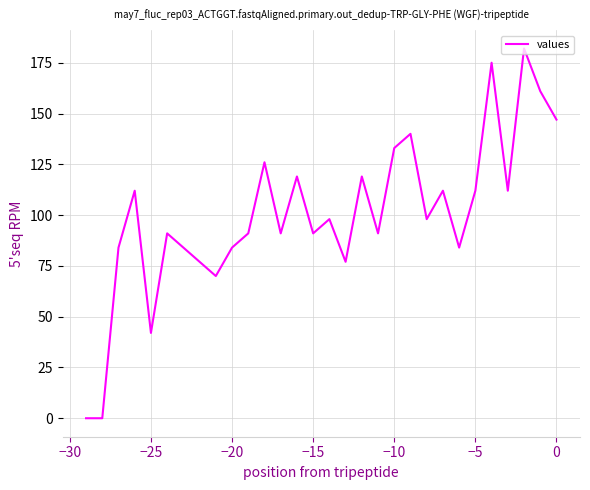

What is the greatest value displayed?

182